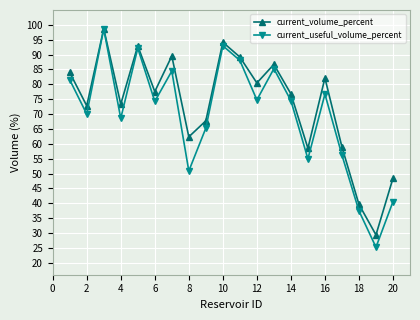

At how many categories does at least one series exceed 47?

18